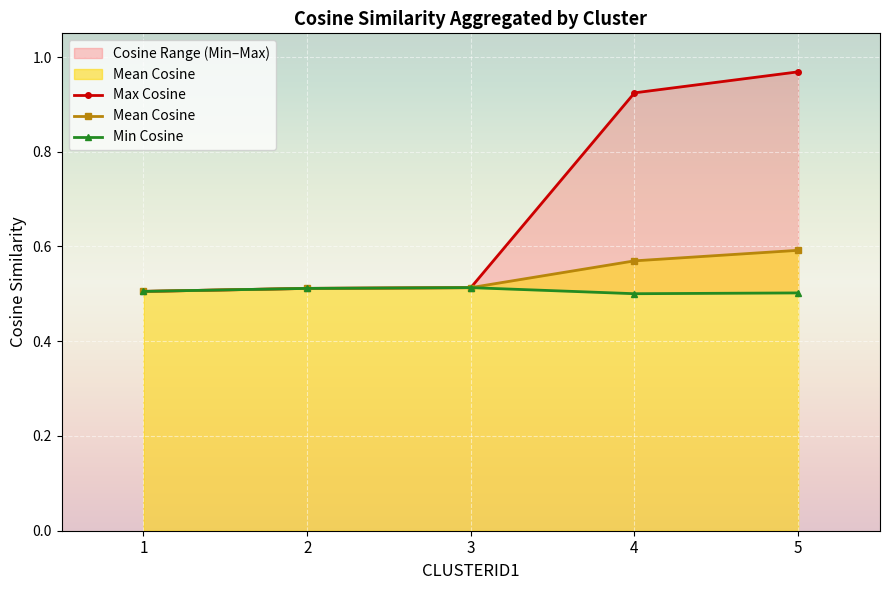

How many lines are shown in the chart?

3